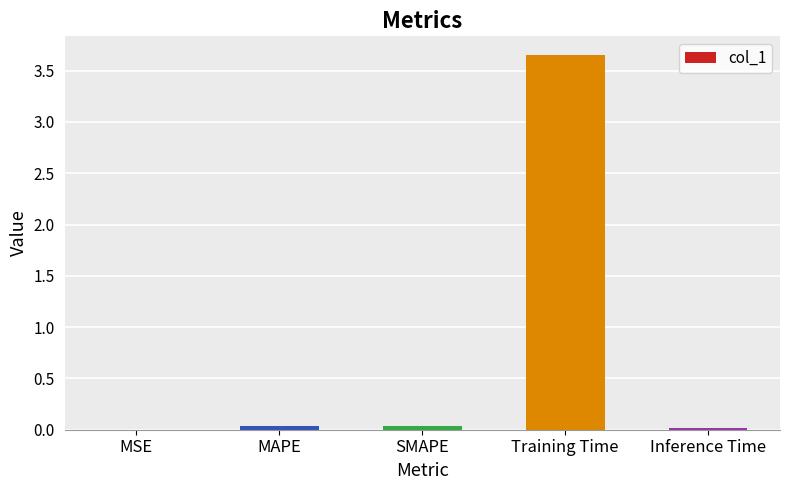

The chart shows a value of 0.0 at MAPE. True or false?

True